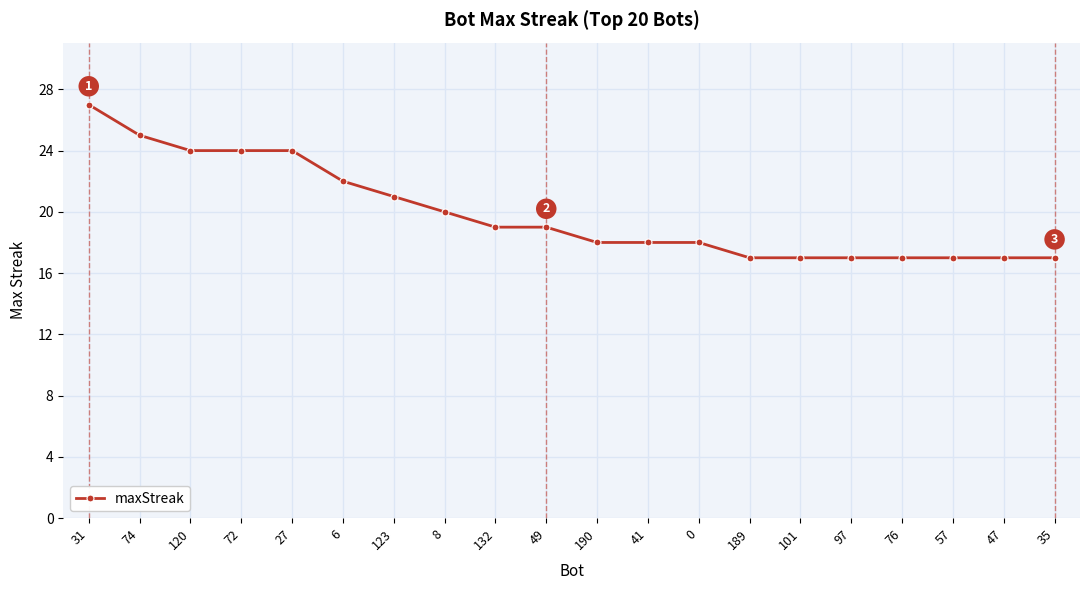

What is the difference between the maximum and minimum values?

10